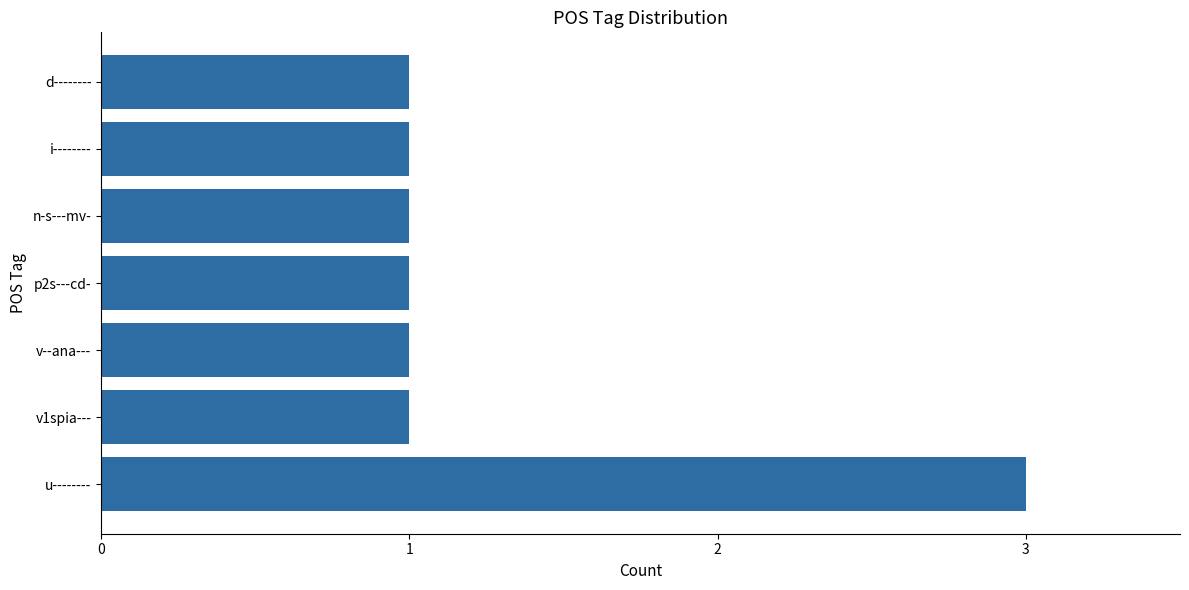

What value does the data have at u--------?

3